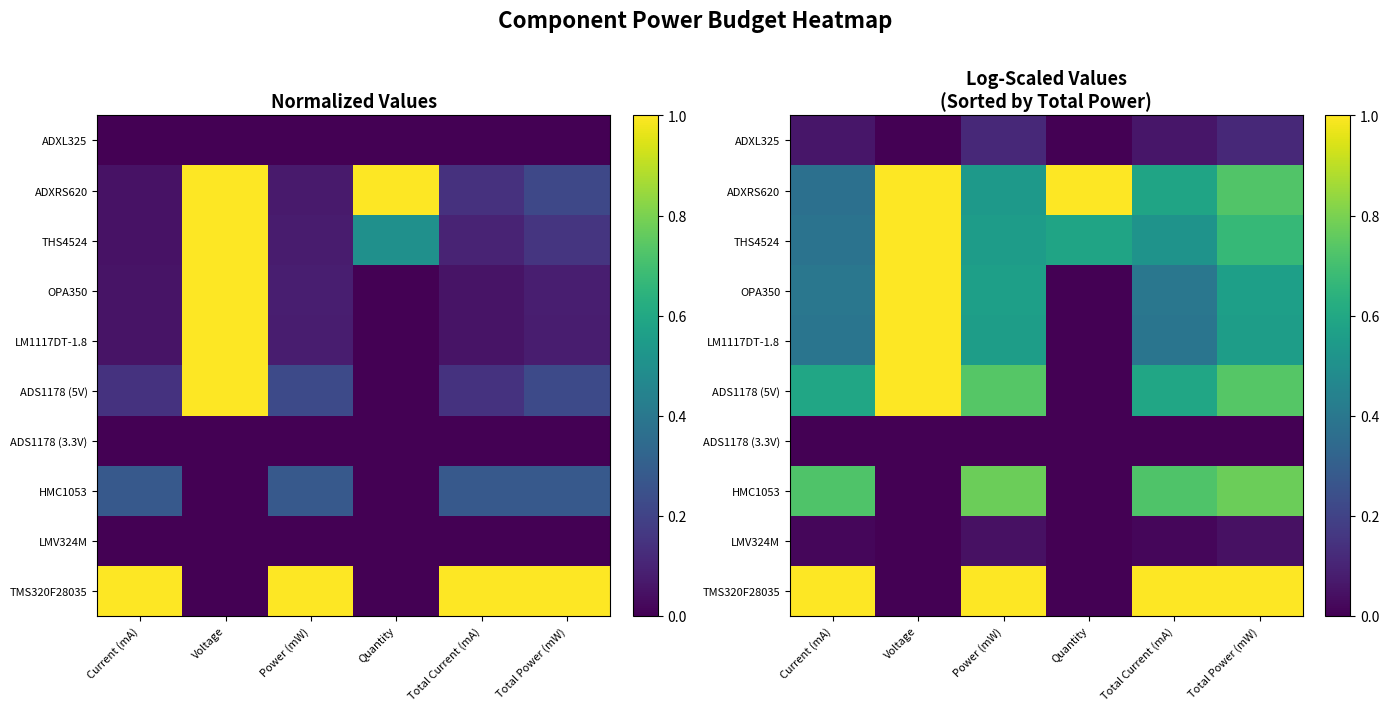

Is the value of LM1117DT-1.8 at Voltage greater than the value of ADXL325 at Current (mA)?

Yes